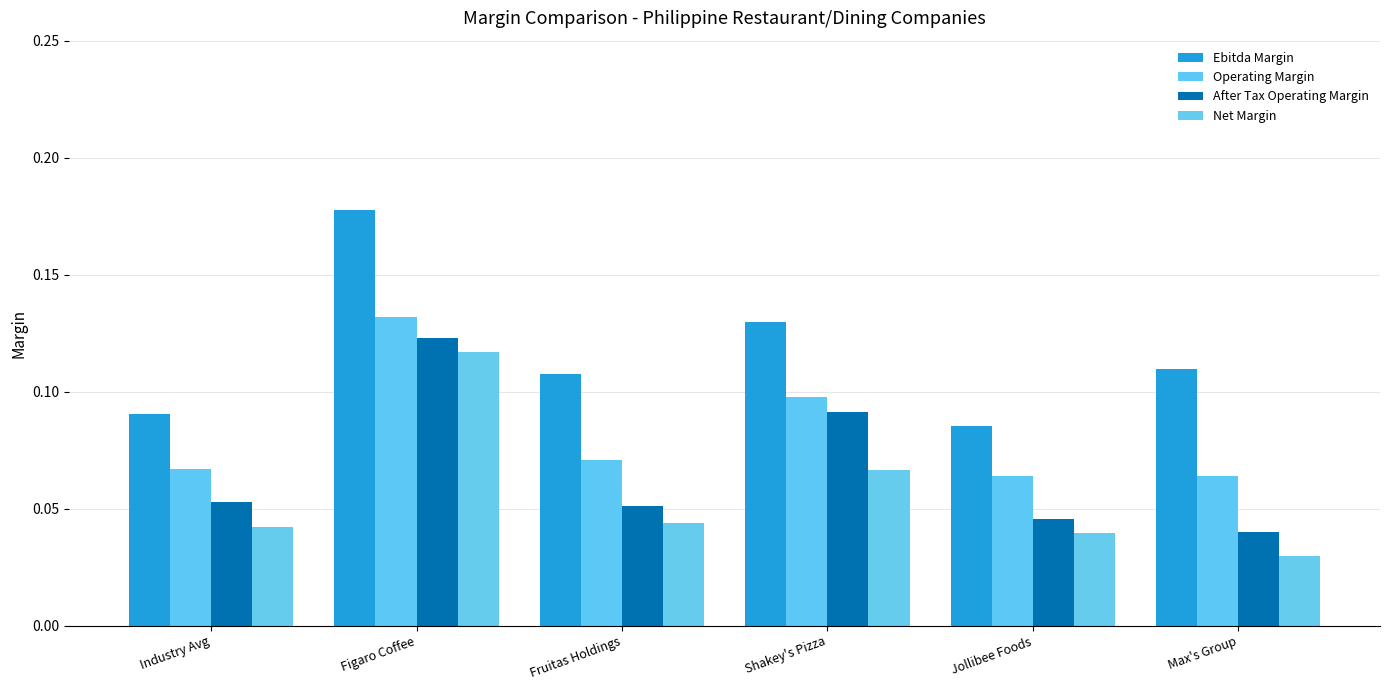

What is the label of the 2nd bar from the left?

Figaro Coffee